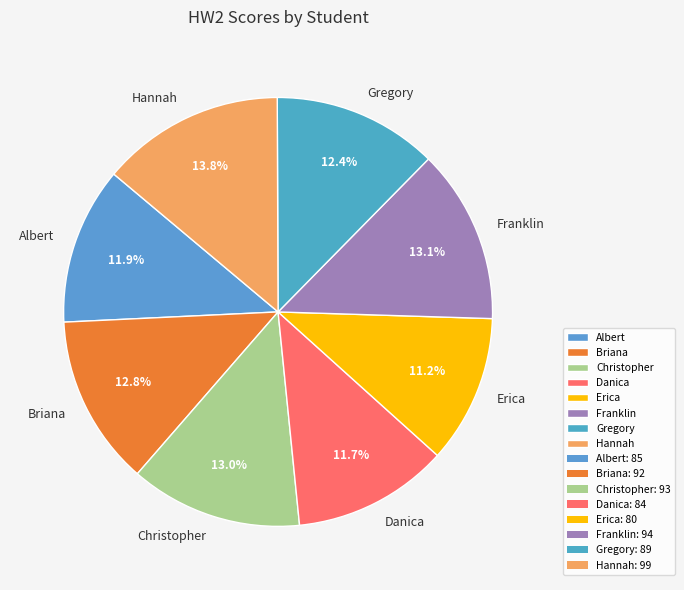

Combined, do Gregory and Franklin account for over 50%?

No